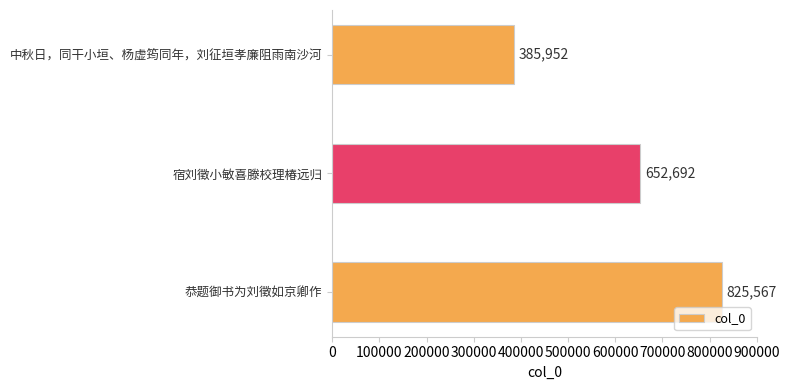

List the labels in order of value, smallest first.

中秋日，同干小垣、杨虚筠同年，刘征垣孝廉阻雨南沙河, 宿刘徵小敏喜滕校理椿远归, 恭题御书为刘徵如京卿作